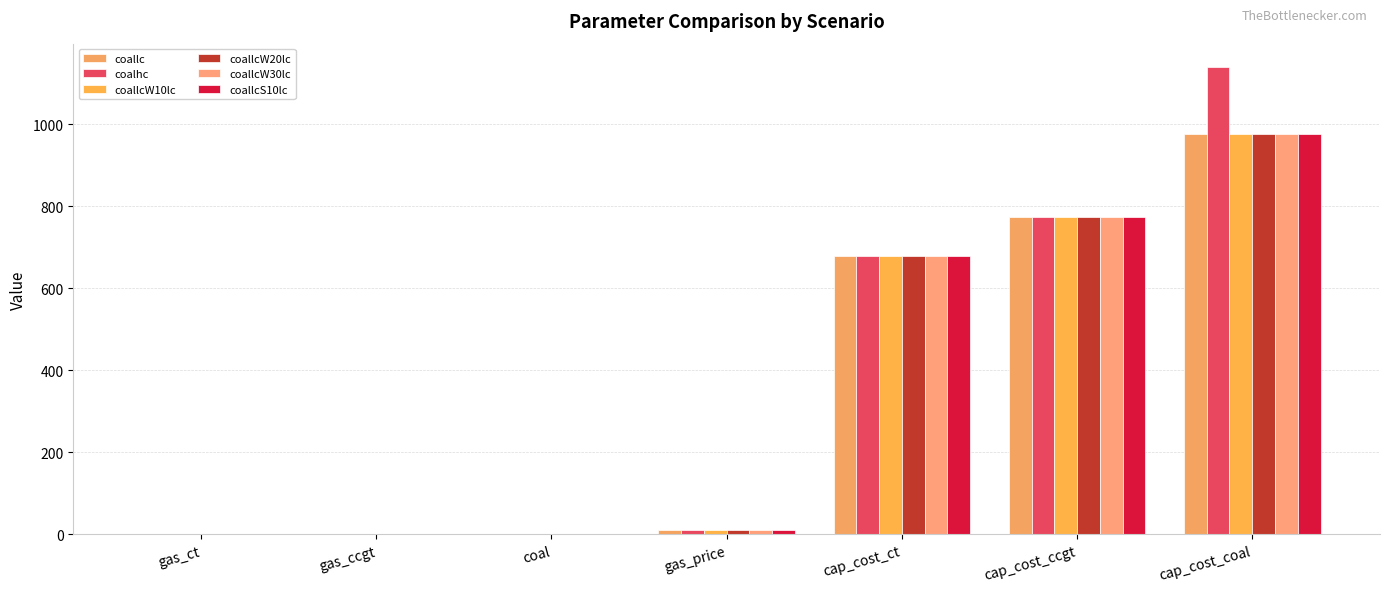

Are the bars horizontal?

No